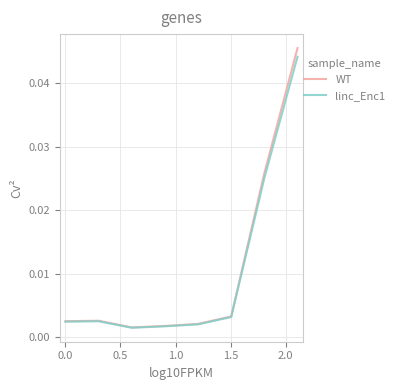

List the series in order of their peak value, lowest first.

linc_Enc1, WT